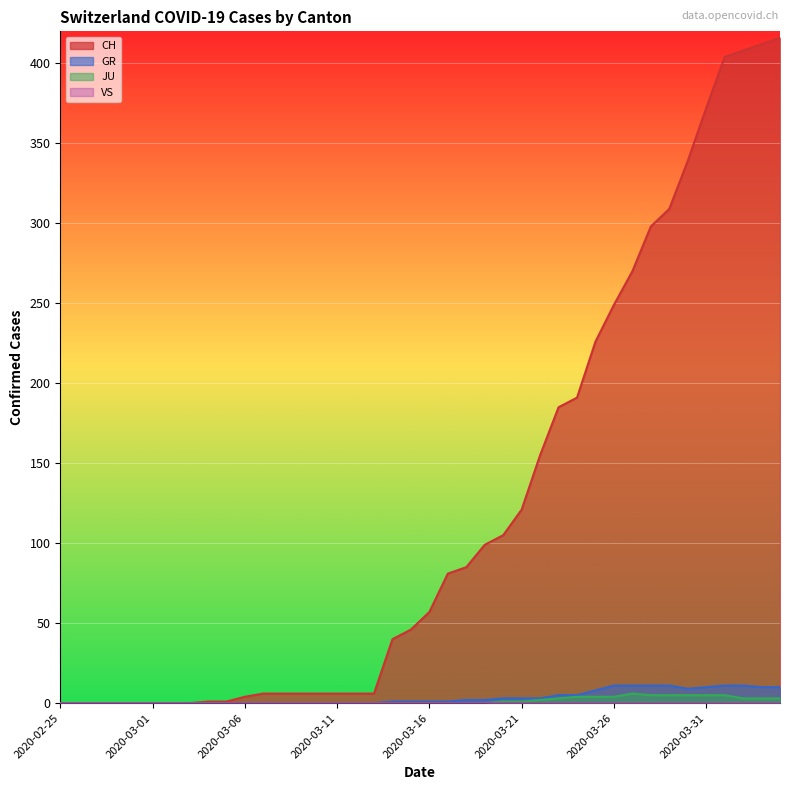

Which series has the largest total across all categories?

CH